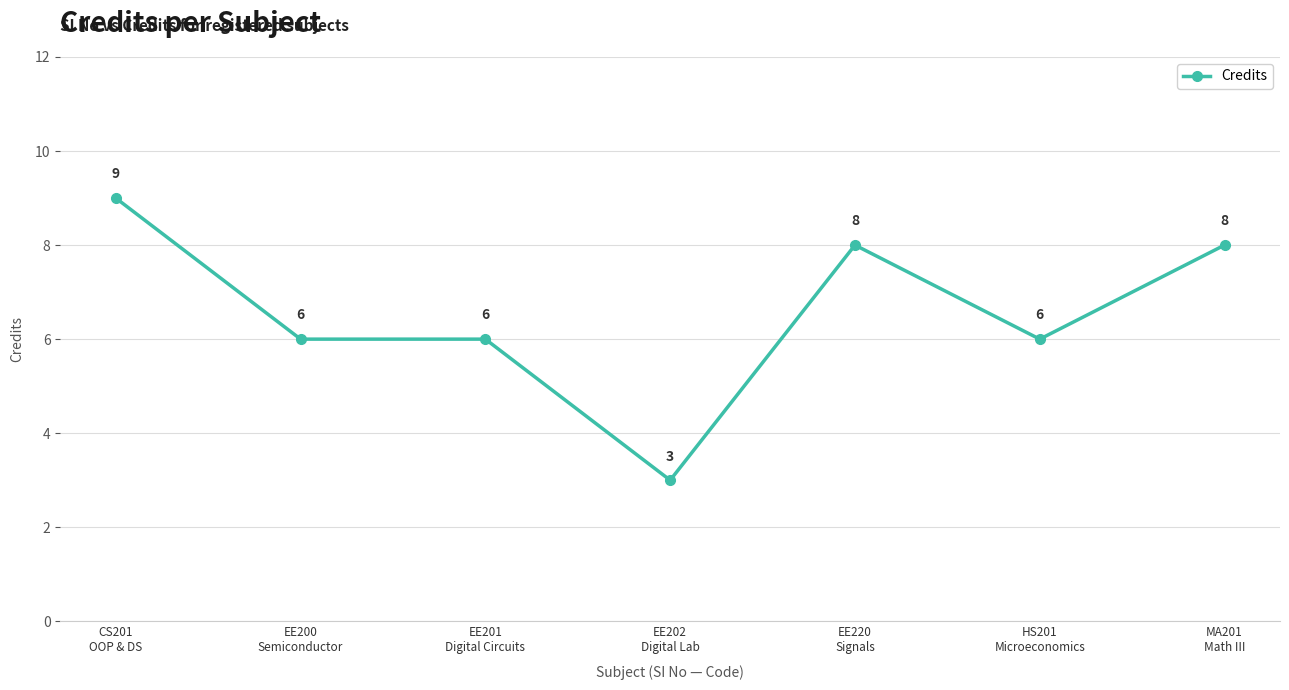

True or false: the data shows 2 at HS201
Microeconomics.

False